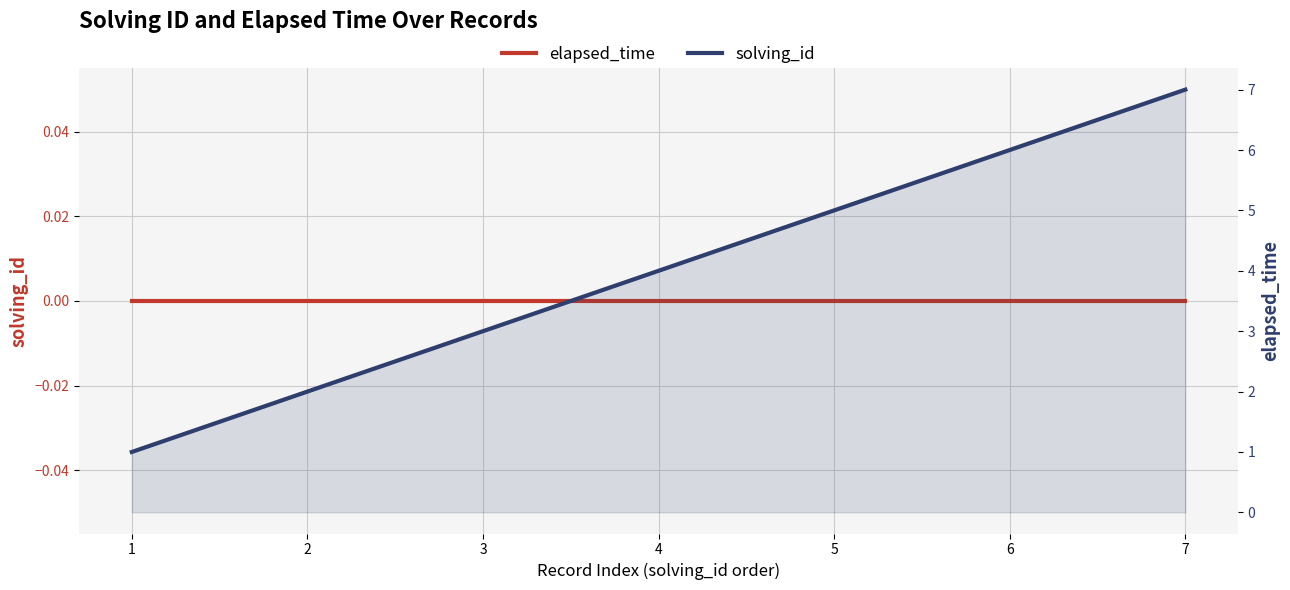

True or false: elapsed_time has more than 0 interior local peaks.

False